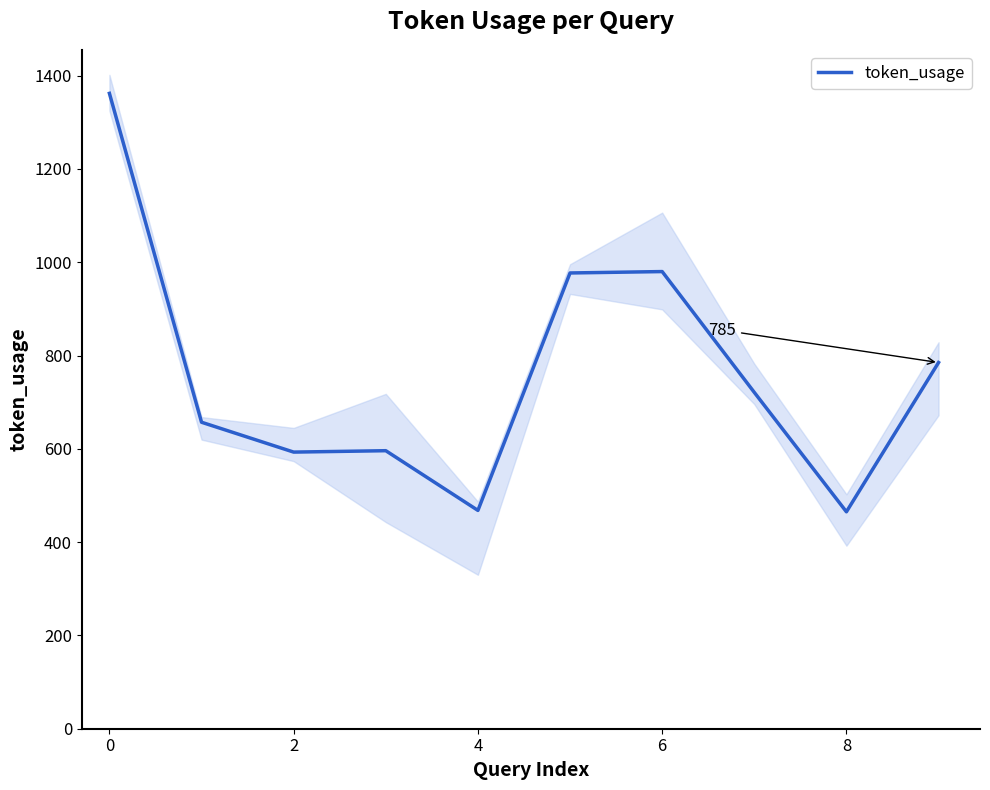

What is the minimum value for token_usage?

465